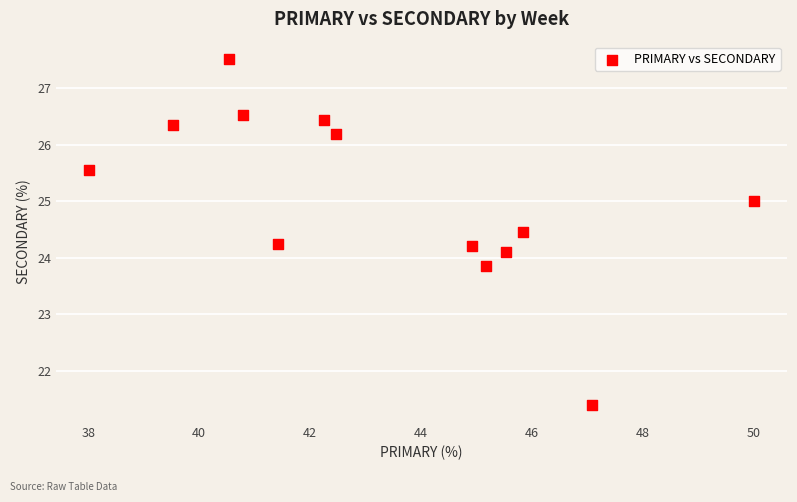

What is the range of X values (max minus min)?

12.0